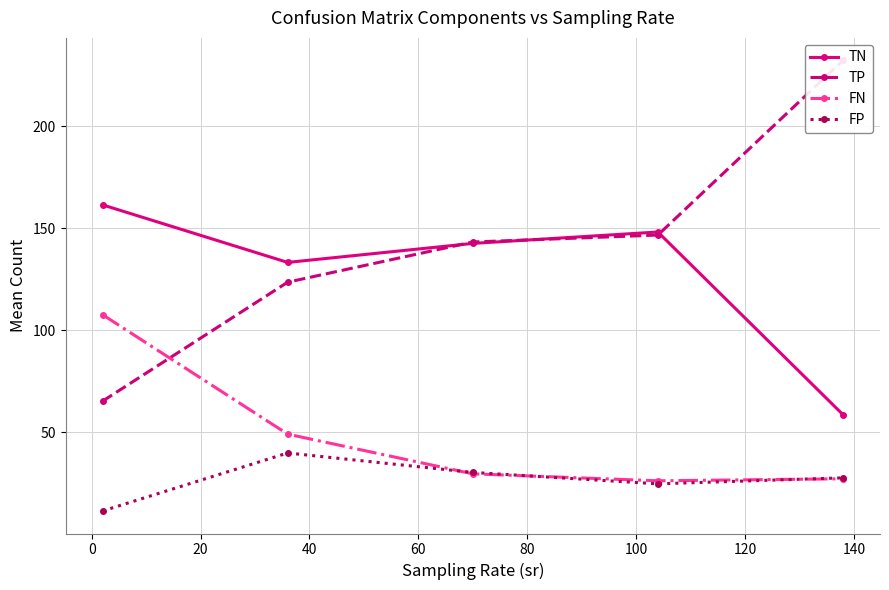

Which series has the largest range (max minus min)?

TP